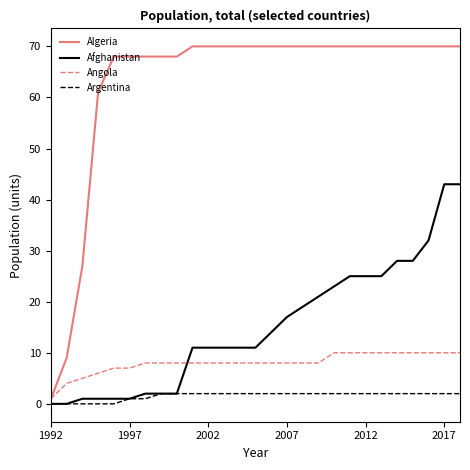

True or false: Angola and Afghanistan intersect in this chart.

True